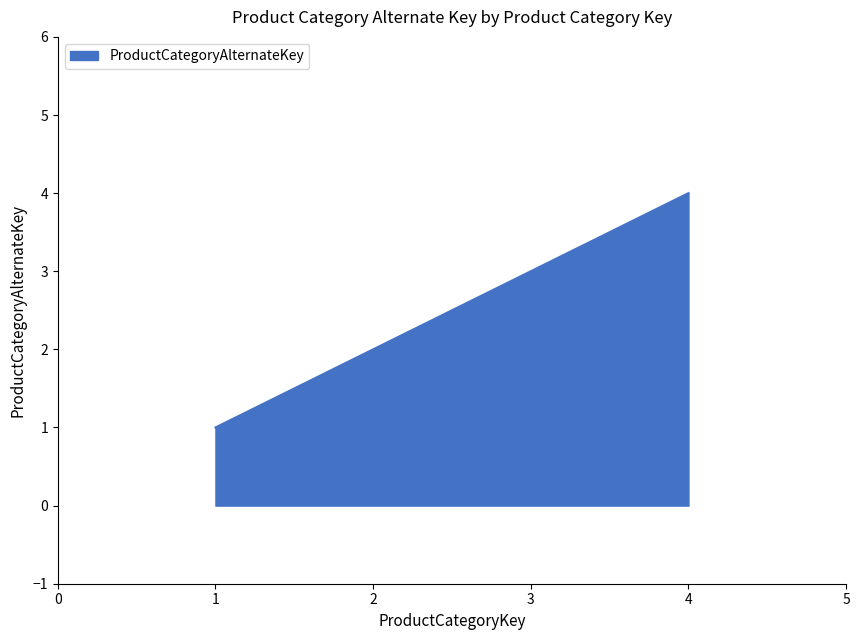

How many values are between 2 and 4?

3